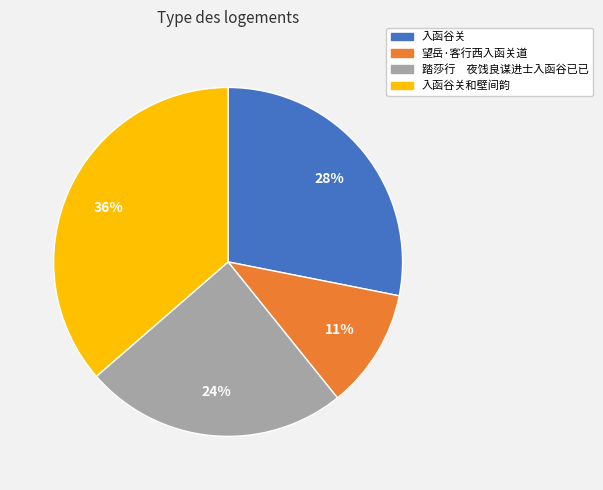

Is there a majority slice in this chart?

No